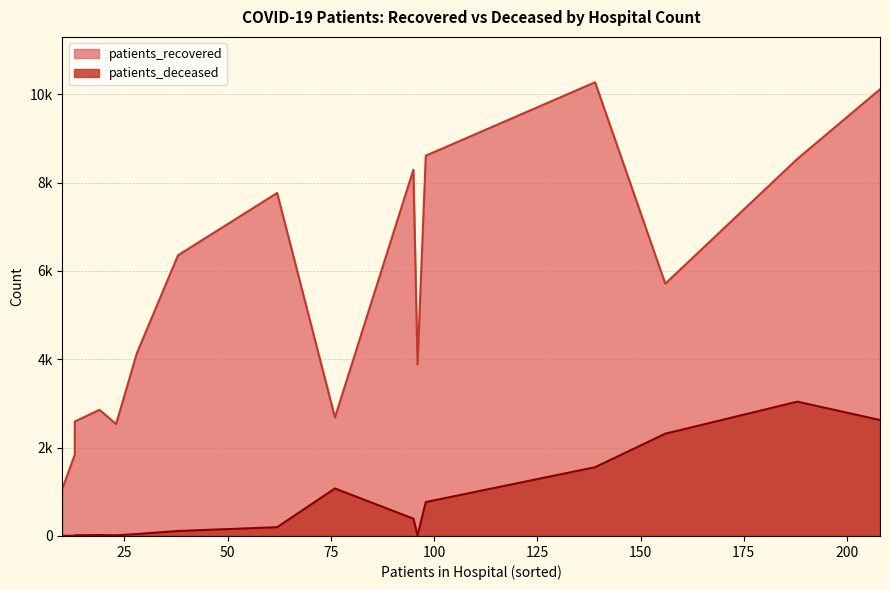

How many data points in patients_deceased are less than 199?

8